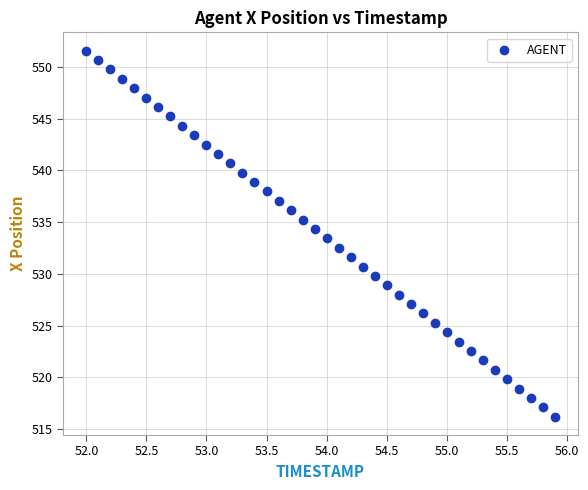

What is the range of Y values (max minus min)?

35.4